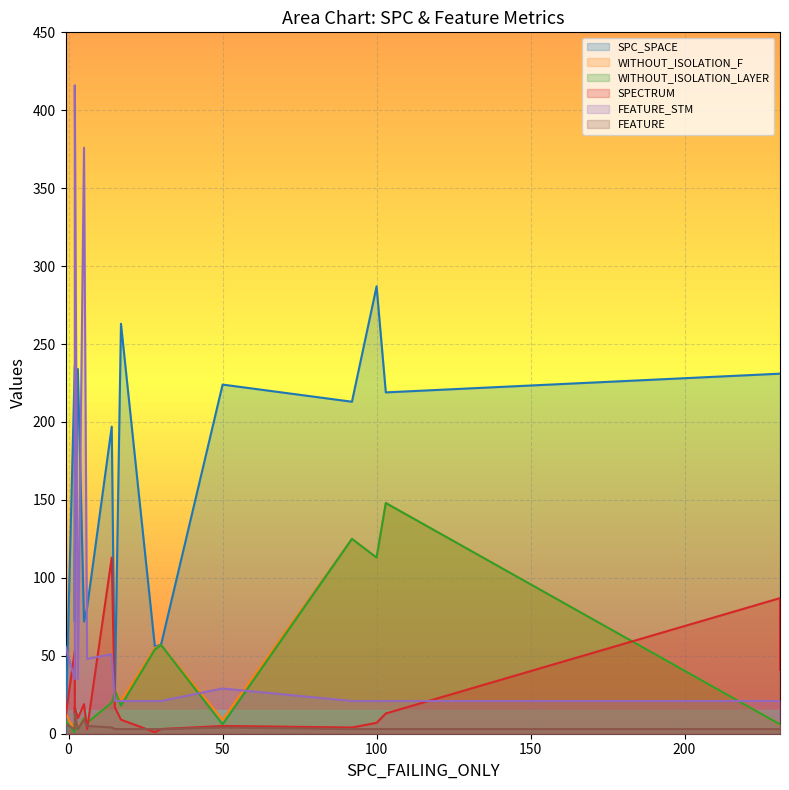

How many lines are shown in the chart?

6